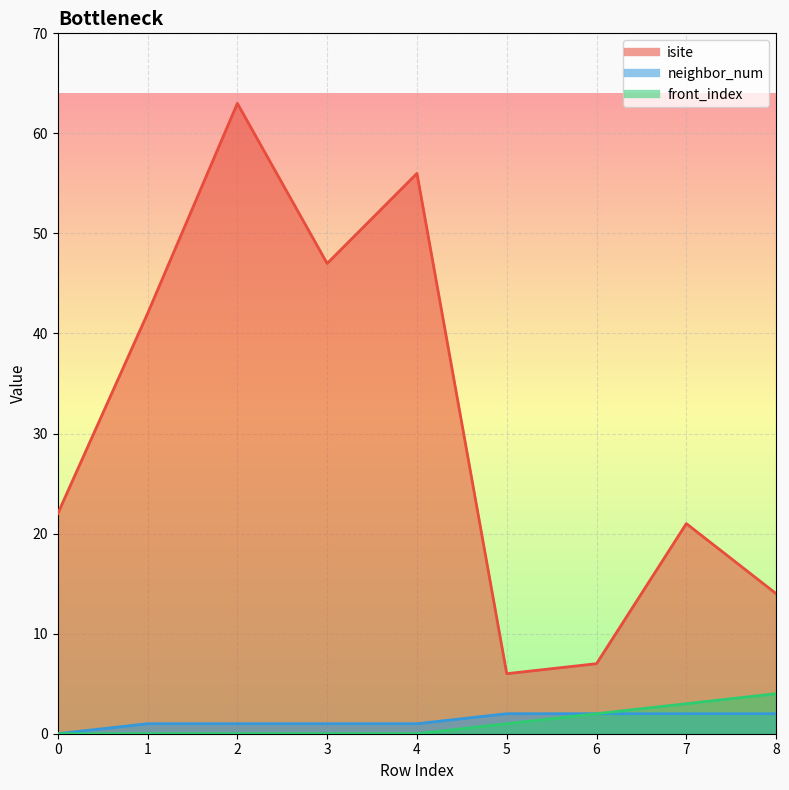

Reading right to left, transcribe all the data shown in this chart.

isite: 14	21	7	6	56	47	63	42	22
neighbor_num: 2	2	2	2	1	1	1	1	0
front_index: 4	3	2	1	0	0	0	0	0